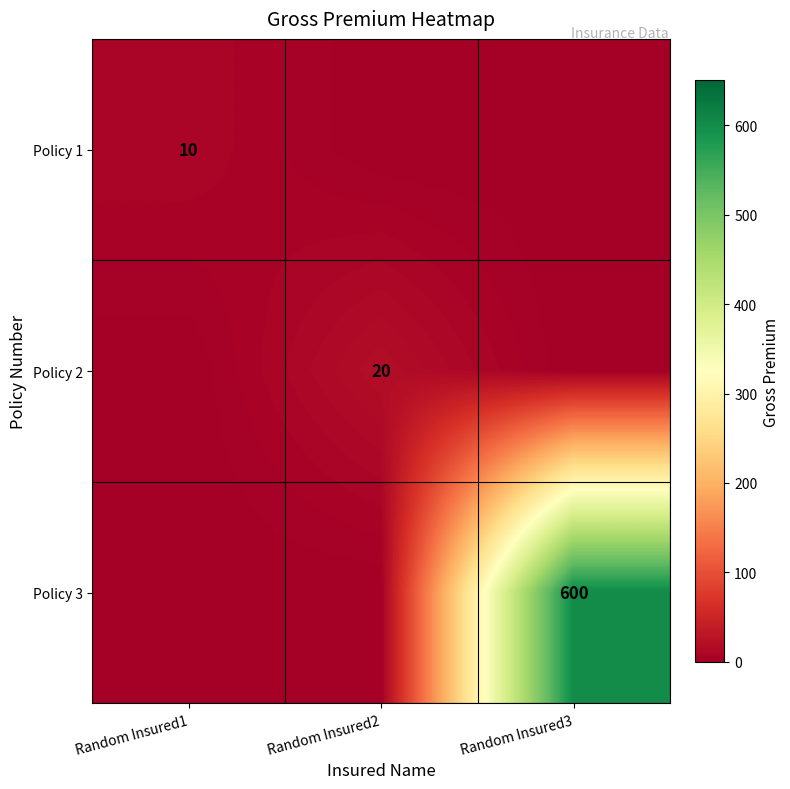

True or false: Policy 3 has a value of 600 at Random Insured3.

True